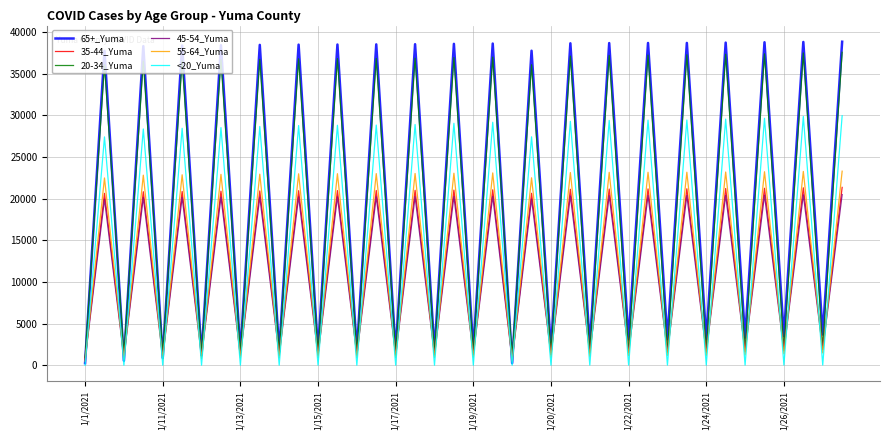

What is the maximum value shown in the chart?

38837